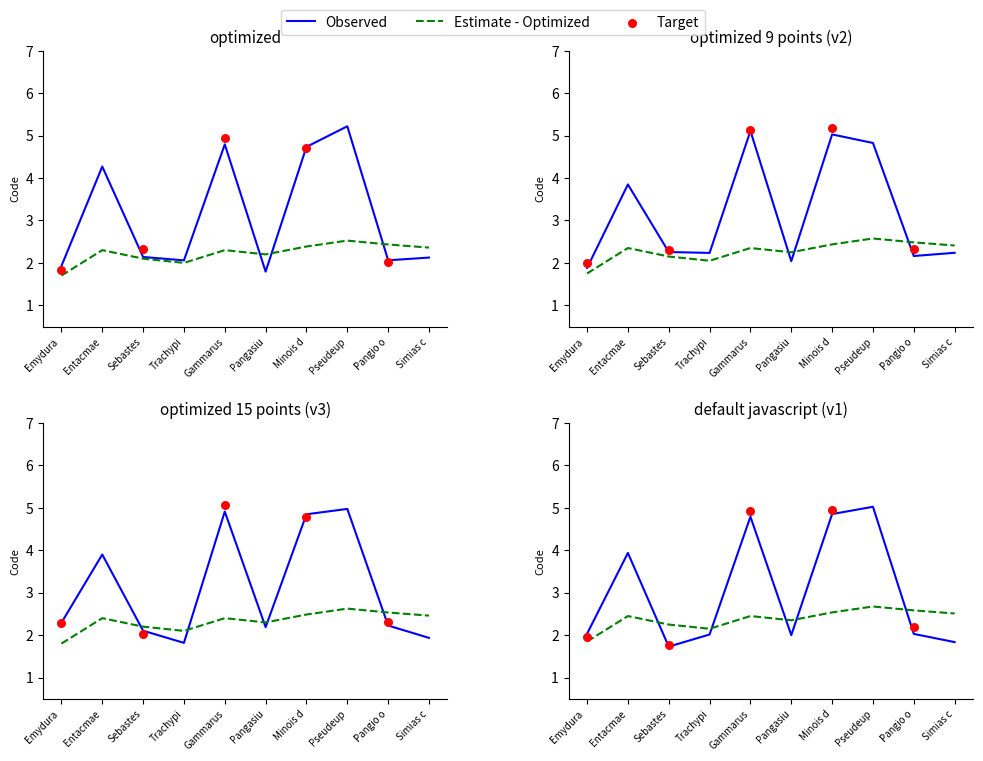

Approximately how many times larger is the value at Entacmae compared to Pseudeup?

0.8